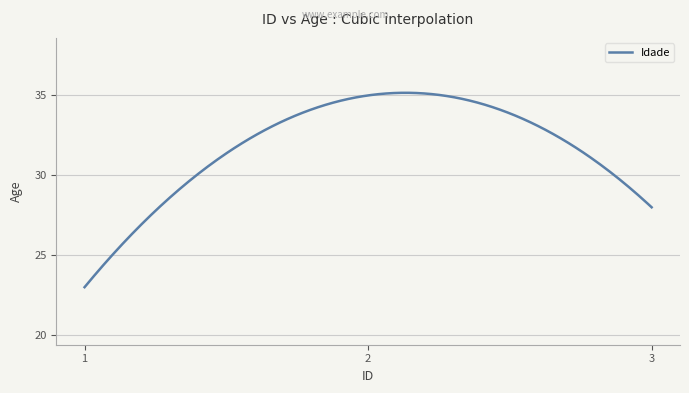

What is the maximum value shown in the chart?

35.2